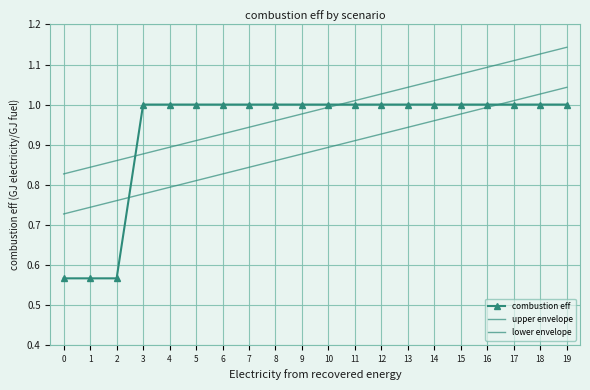

Which series ends up on top after the final intersection of upper envelope and combustion eff?

upper envelope